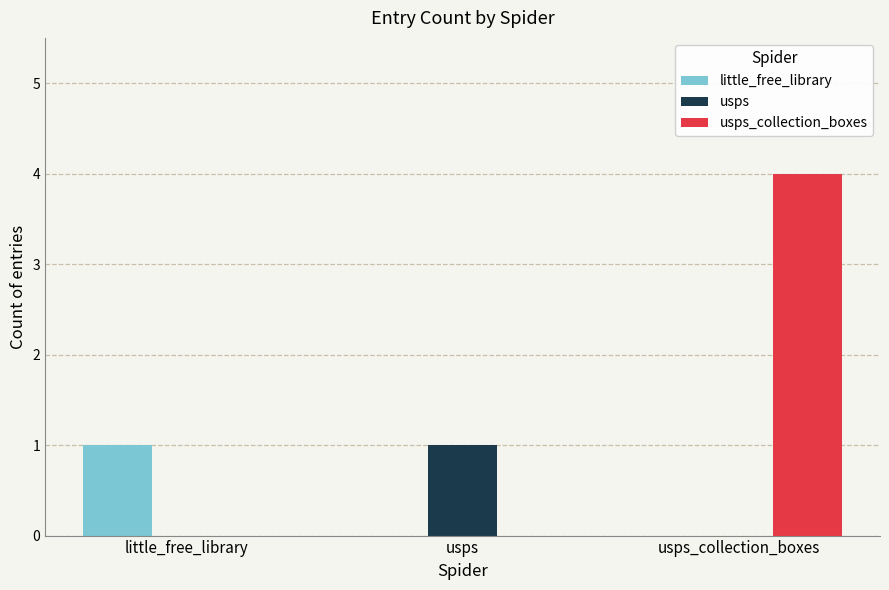

Is the value of usps at usps_collection_boxes greater than the value of usps_collection_boxes at usps_collection_boxes?

No